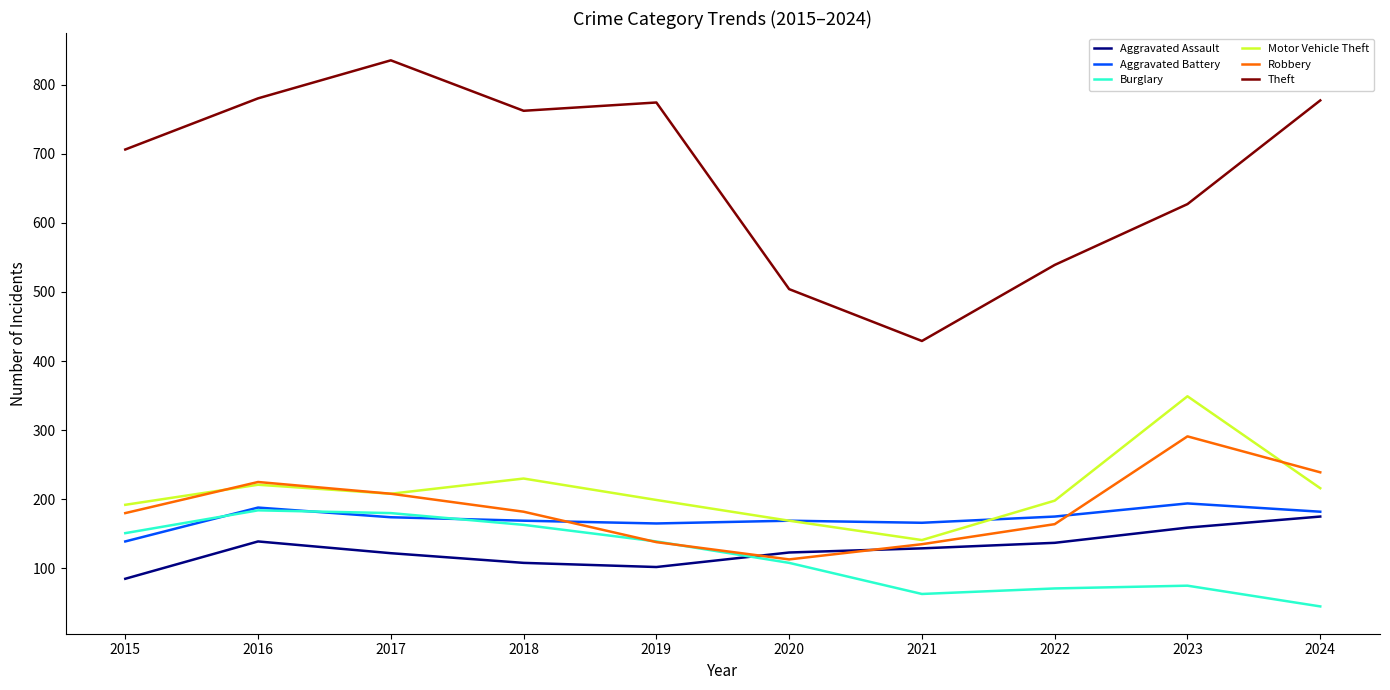

What is the spread (max minus min) of values at 2016?

641